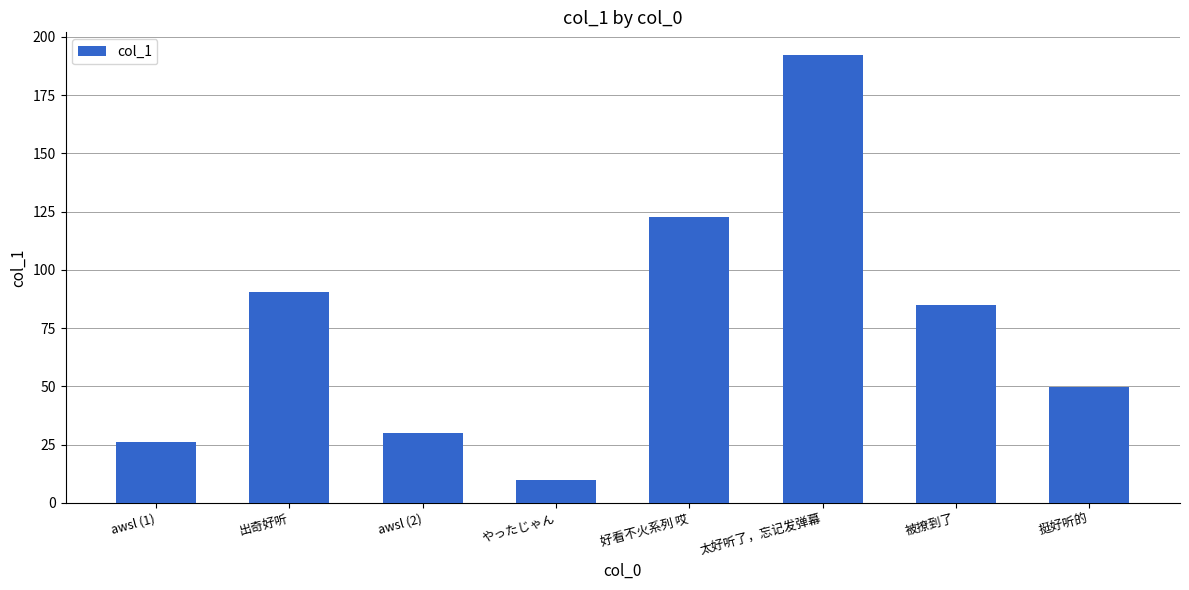

Count the number of data series in this chart.

1